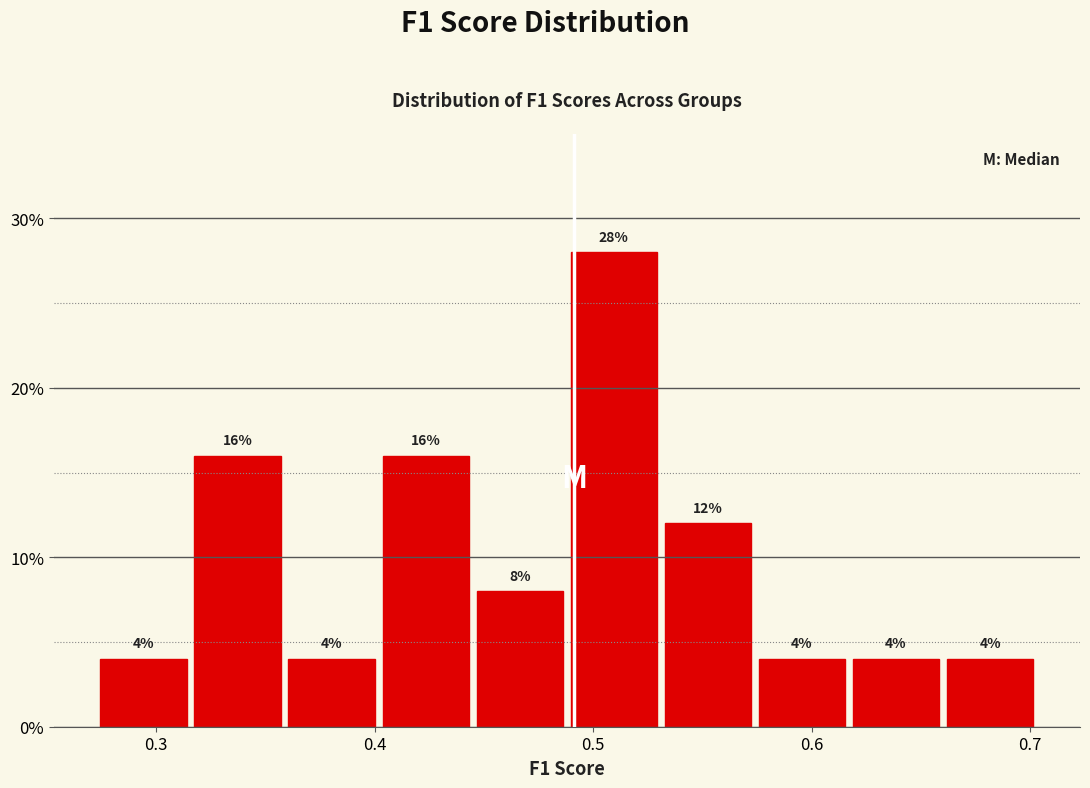

Reading left to right, list every bar in this chart as the range it spans on the x-axis followed by its height. The bar edges are not printed on the chart, so give them approximately, as read against the axis.

0.27 to 0.32: 4
0.32 to 0.36: 16
0.36 to 0.40: 4
0.40 to 0.44: 16
0.44 to 0.49: 8
0.49 to 0.53: 28
0.53 to 0.57: 12
0.57 to 0.62: 4
0.62 to 0.66: 4
0.66 to 0.70: 4